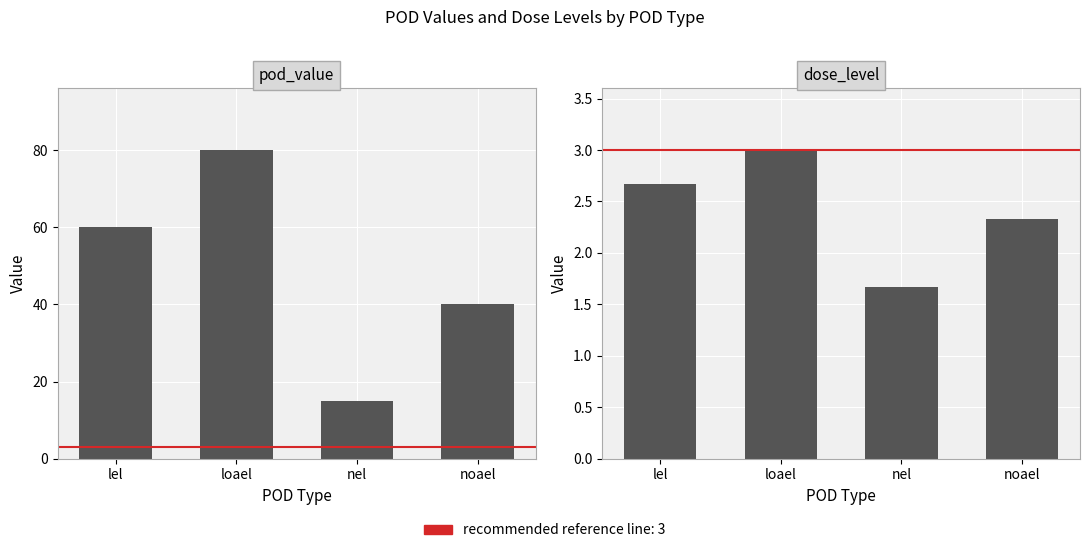

Which series has the largest range (max minus min)?

pod_value